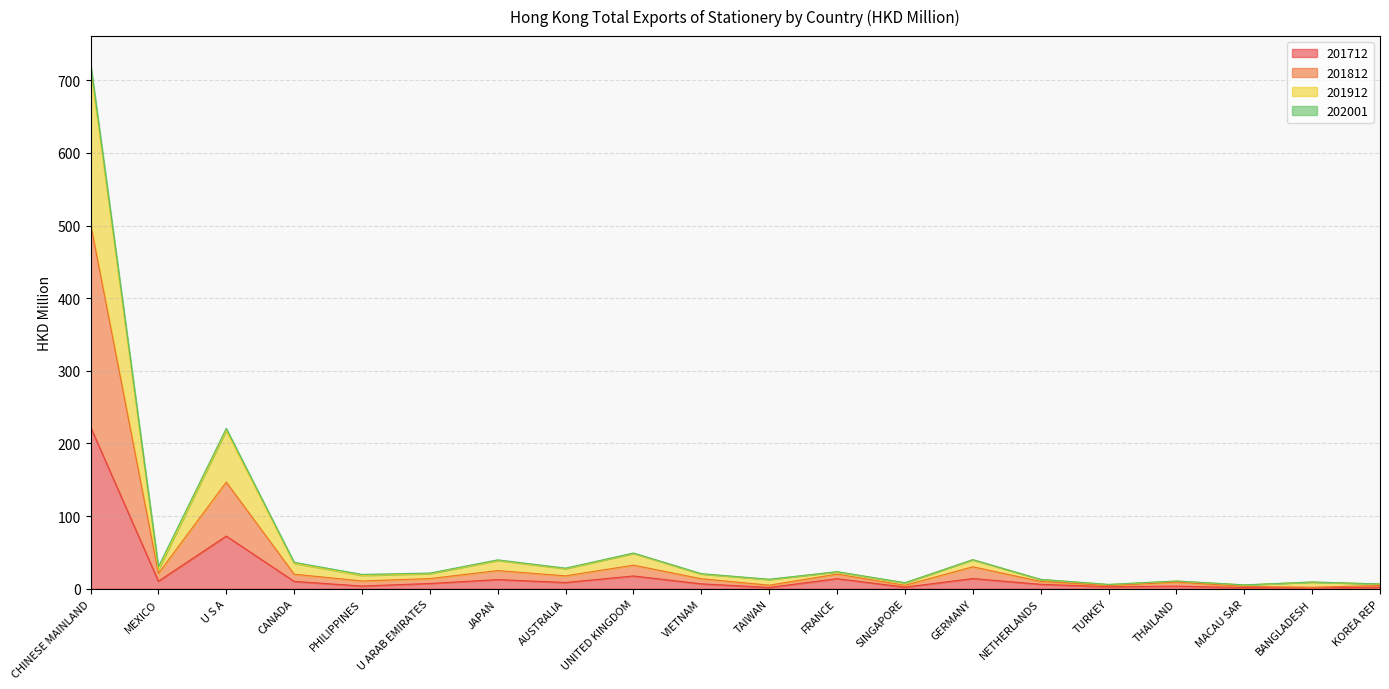

What is the minimum value shown in the chart?

1.1